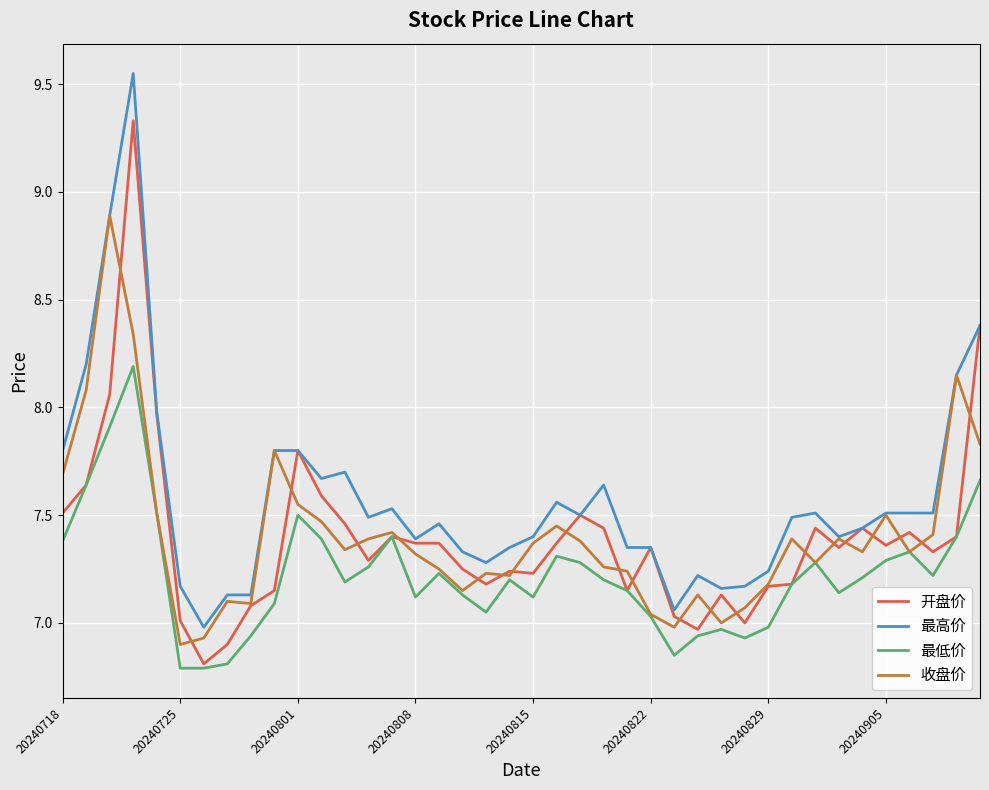

At how many categories does at least one series exceed 7?

39